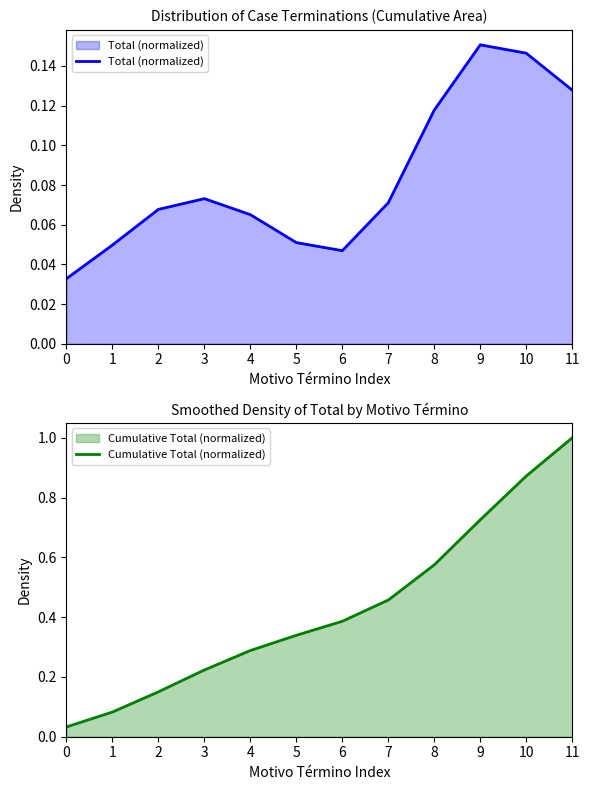

What value does the Total (normalized) series have at 3?

0.1